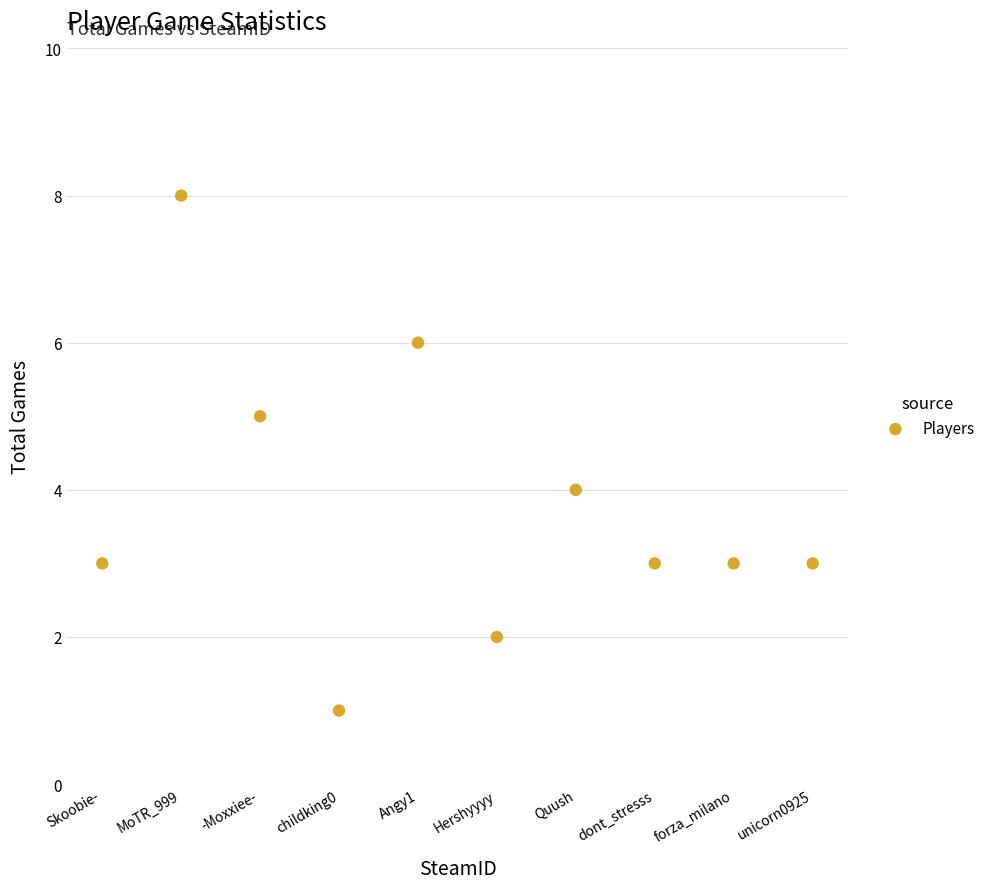

What is the average Y value?

4